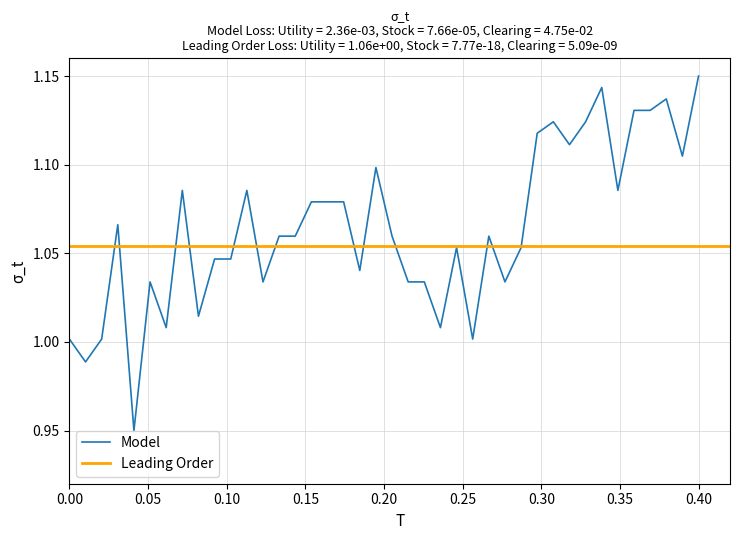

How many interior local peaks (higher than both neighbors) does the data have?

10